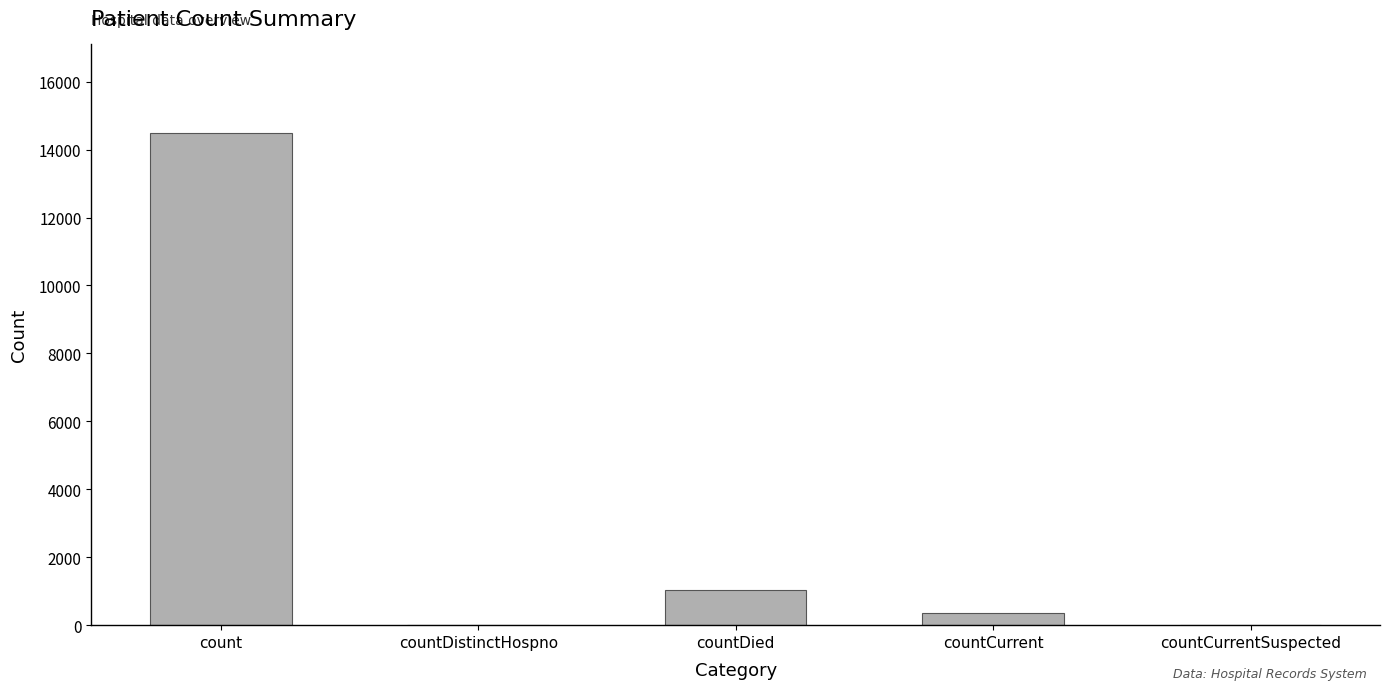

What is the maximum value shown in the chart?

14488